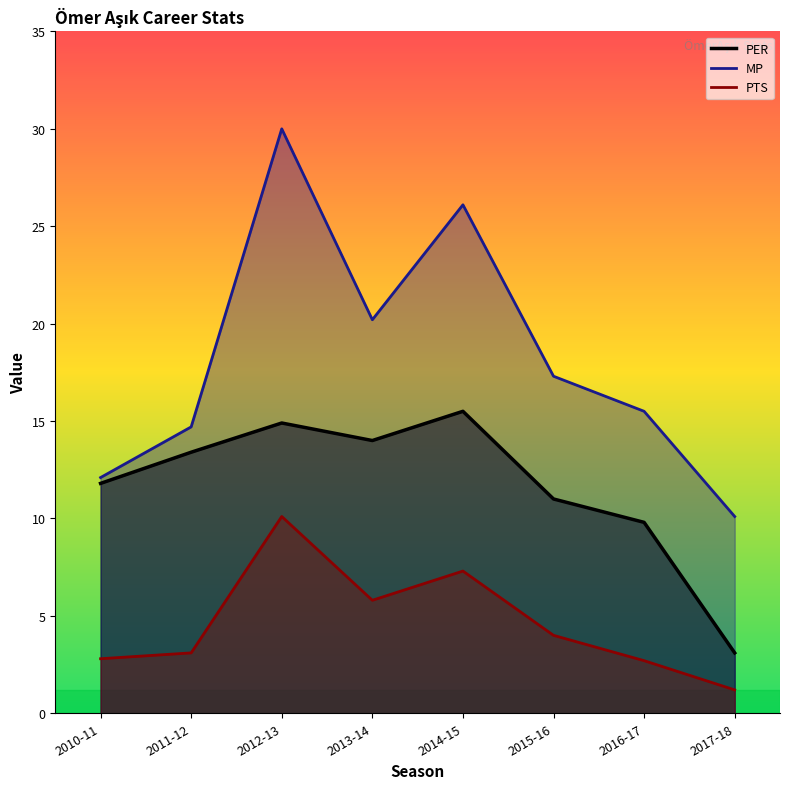

What is the difference between the PER values at 2017-18 and 2016-17?

6.7